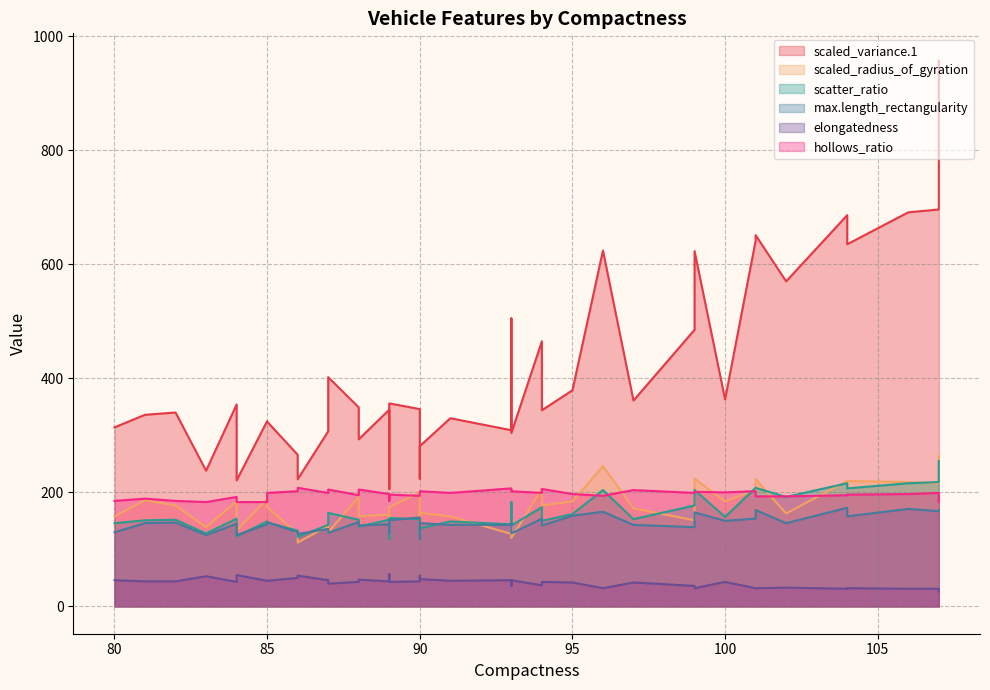

The hollows_ratio series shows 199 at 91. True or false?

True